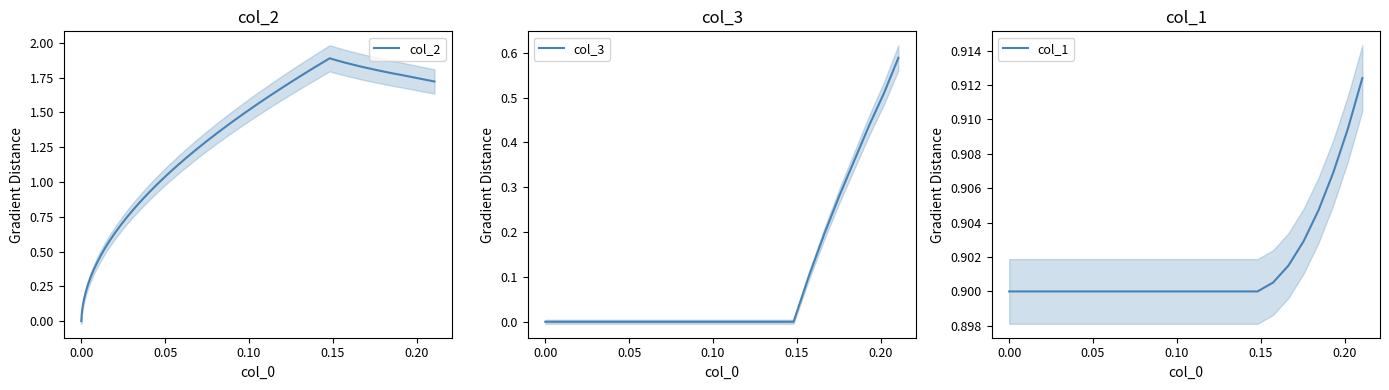

The col_1 series shows 0.3 at 30. True or false?

False